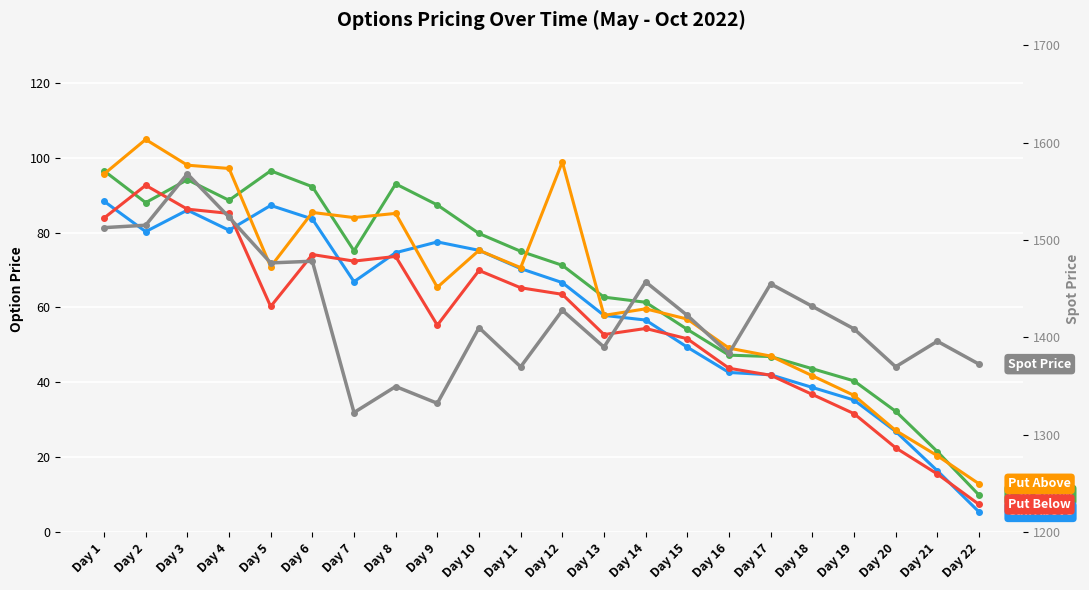

At which label does Spot Price first exceed 1422?

Day 1